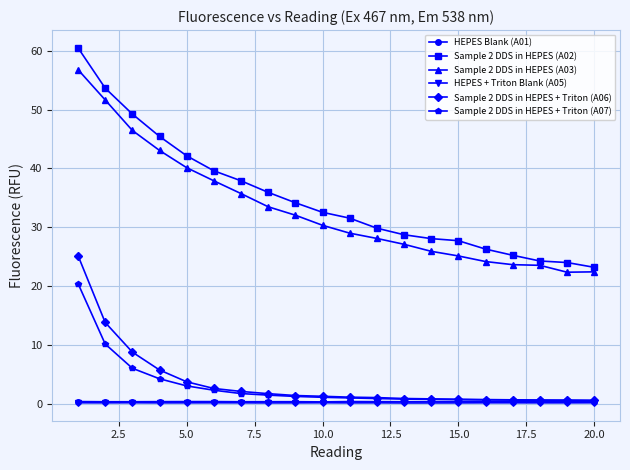

Which series has the largest total across all categories?

Sample 2 DDS in HEPES (A02)